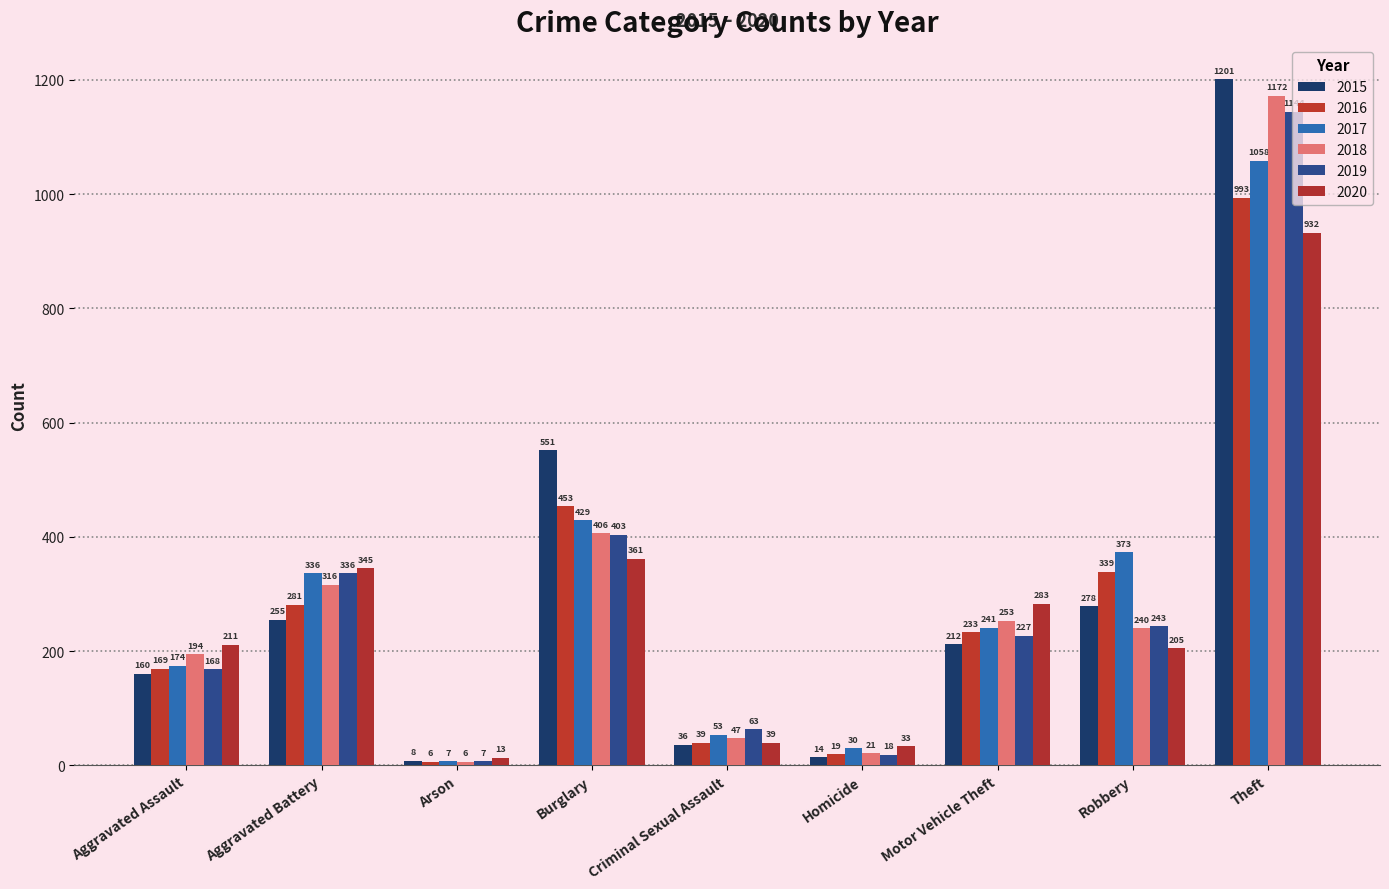

At which category is the sum across all series the highest?

Theft